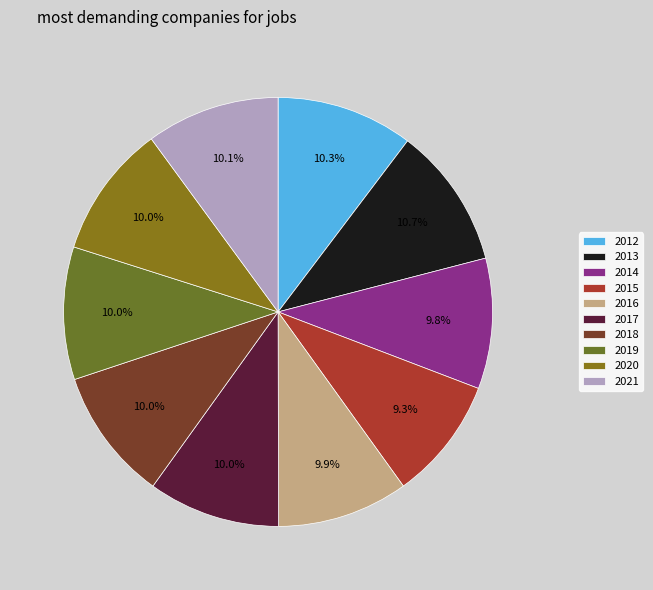

What is the smallest slice in the pie chart?

2015